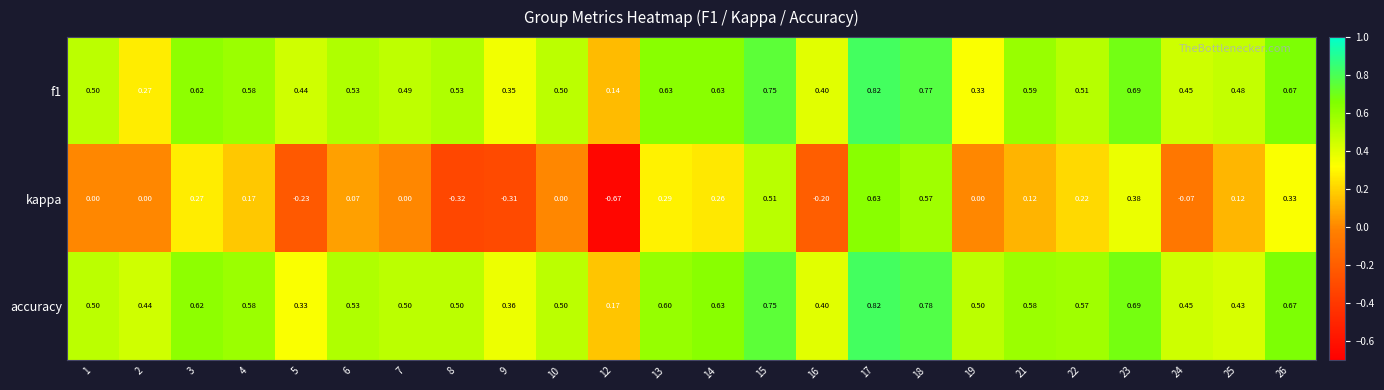

At which category does the chart reach its minimum across all series?

12